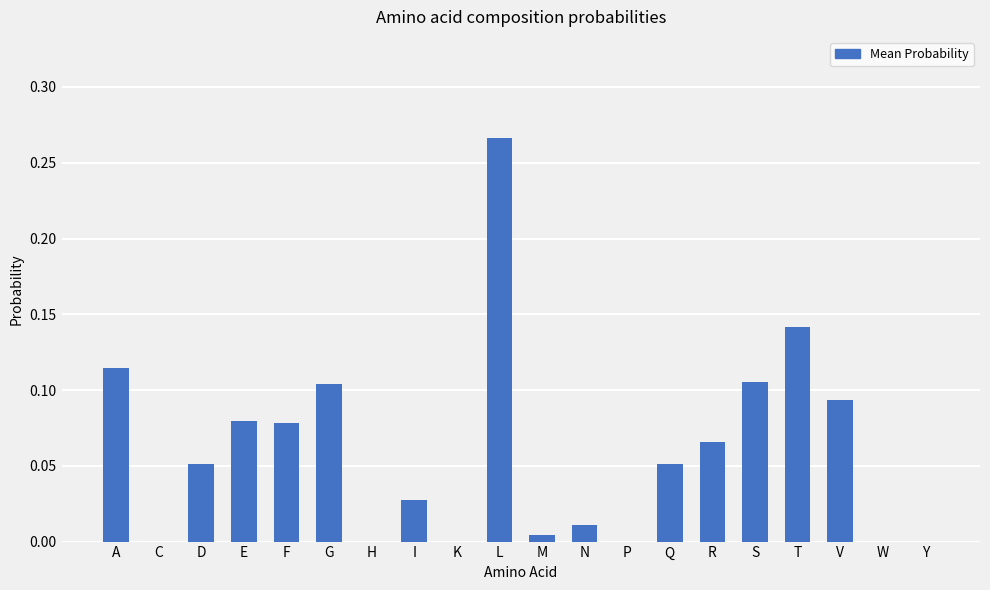

Which category has the highest value across all series?

L